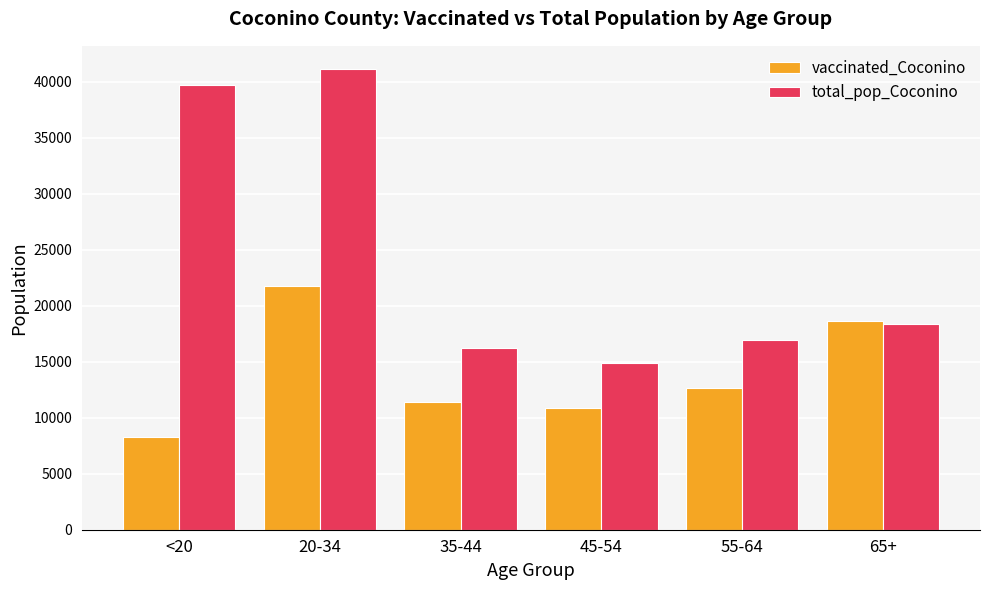

What is the difference between the second highest and minimum values in the total_pop_Coconino series?

24802